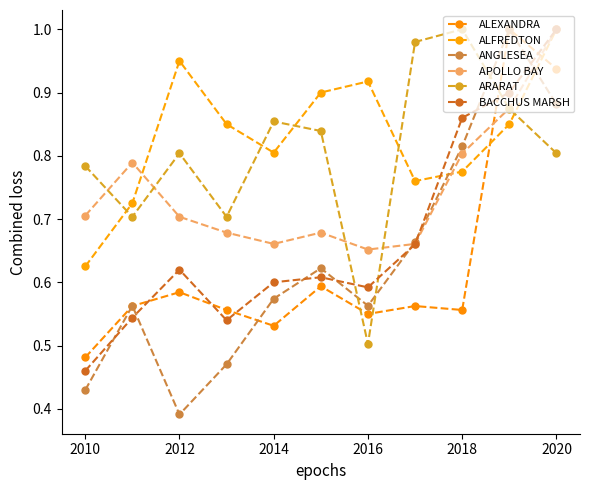

What is the difference between the maximum and minimum values in the ANGLESEA series?

0.6